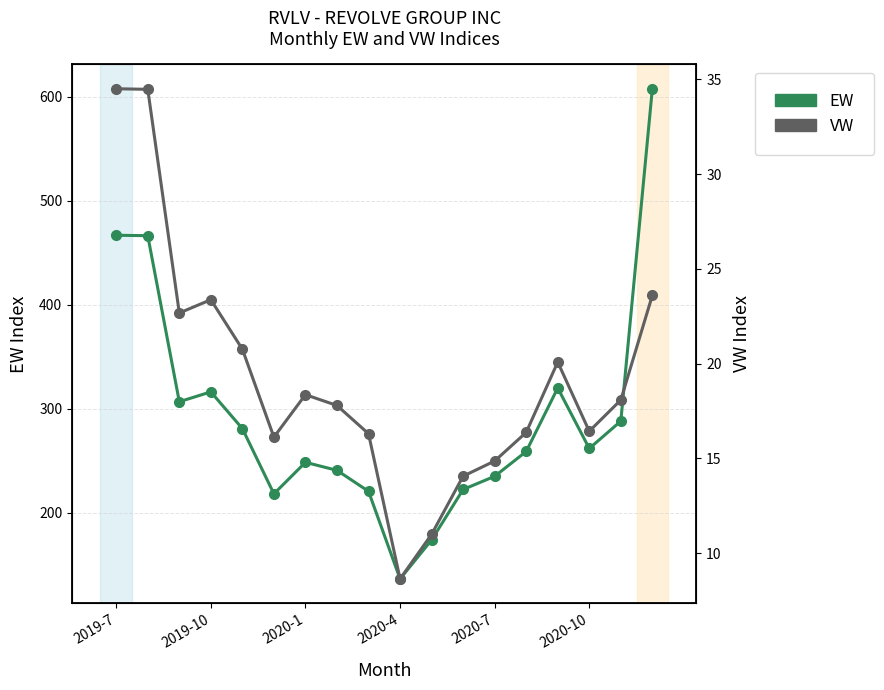

At how many categories does at least one series exceed 361?

3